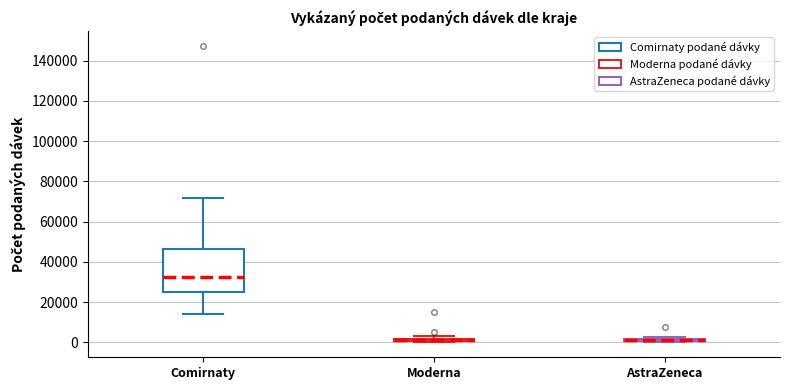

Where is the upper edge of the box for Moderna on the y-axis? The values are not printed on the chart, so give them approximately, as read against the axis.

2000